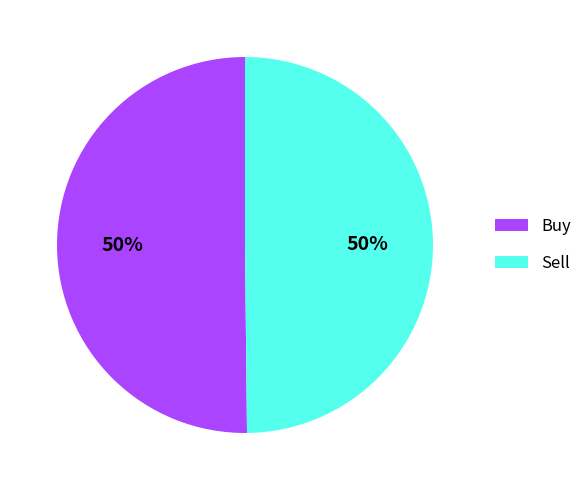

Count the number of slices in the pie.

2